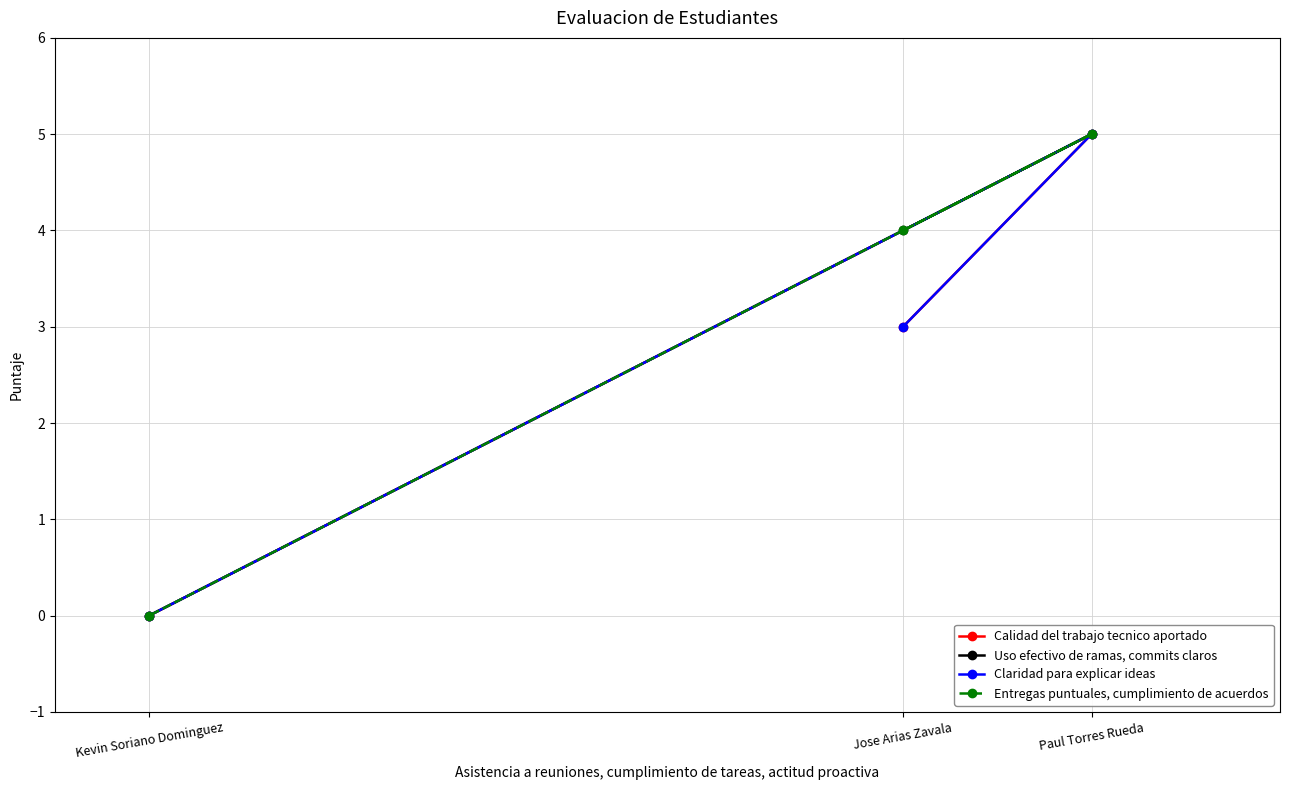

How many values in the Calidad del trabajo tecnico aportado series exceed 3?

1